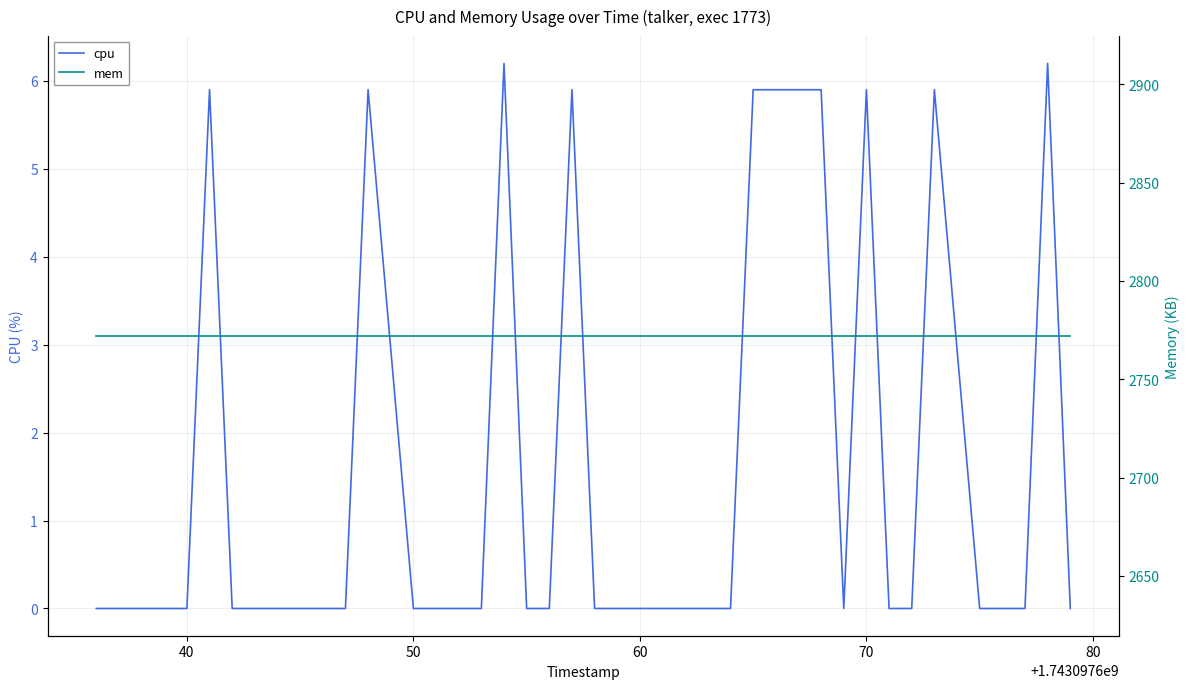

True or false: cpu and mem cross at least once.

False